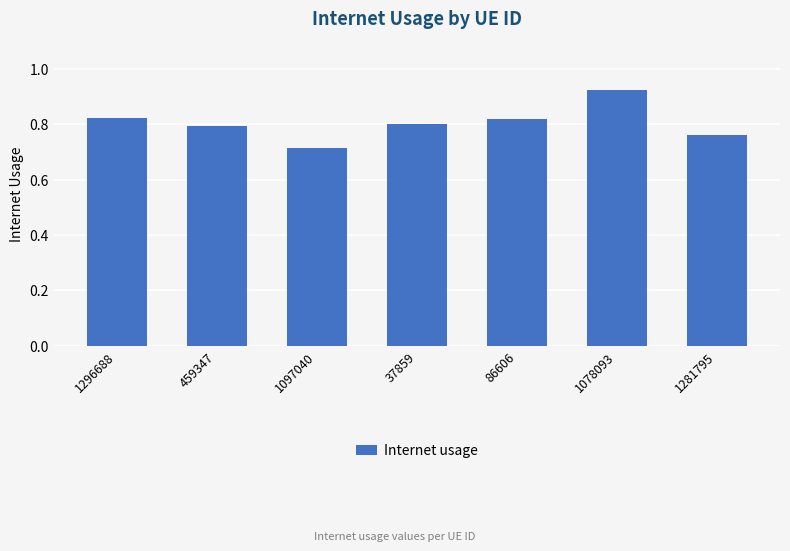

What position from the left is 37859?

4